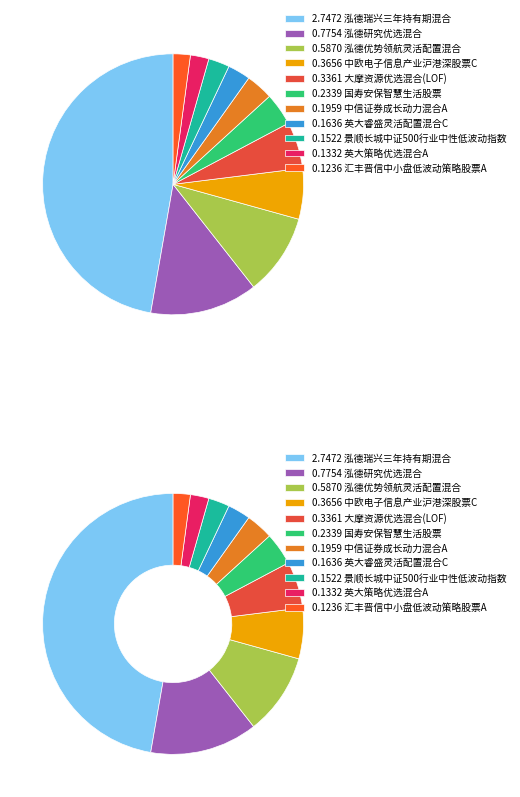

What percentage is NOT represented by 景顺长城中证500行业中性低波动指数?

97.4%